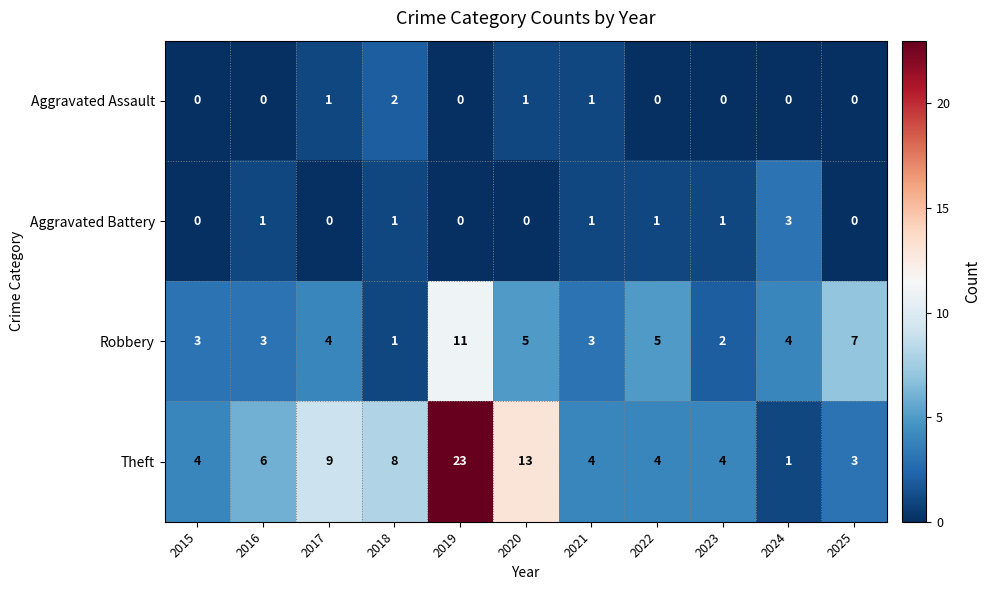

What value does the Robbery series have at 2016?

3